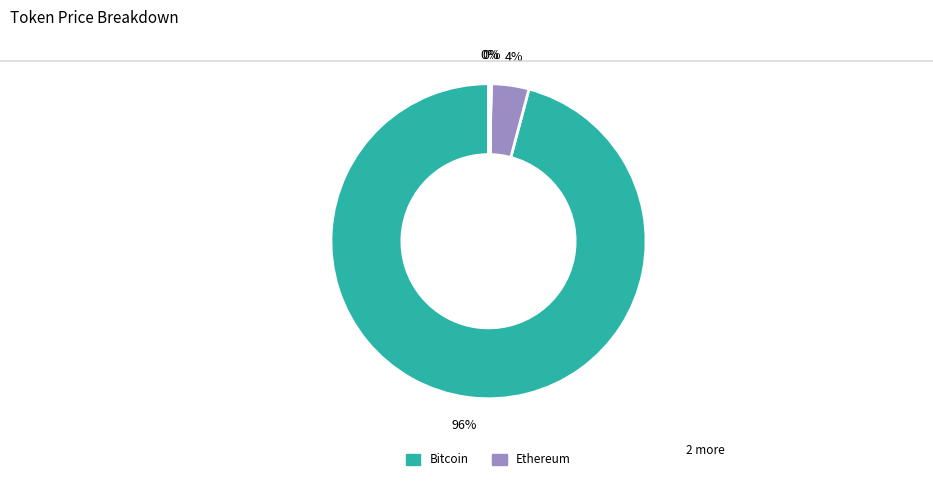

To the nearest percent, what is the difference between the largest and smallest slice percentages?

96%